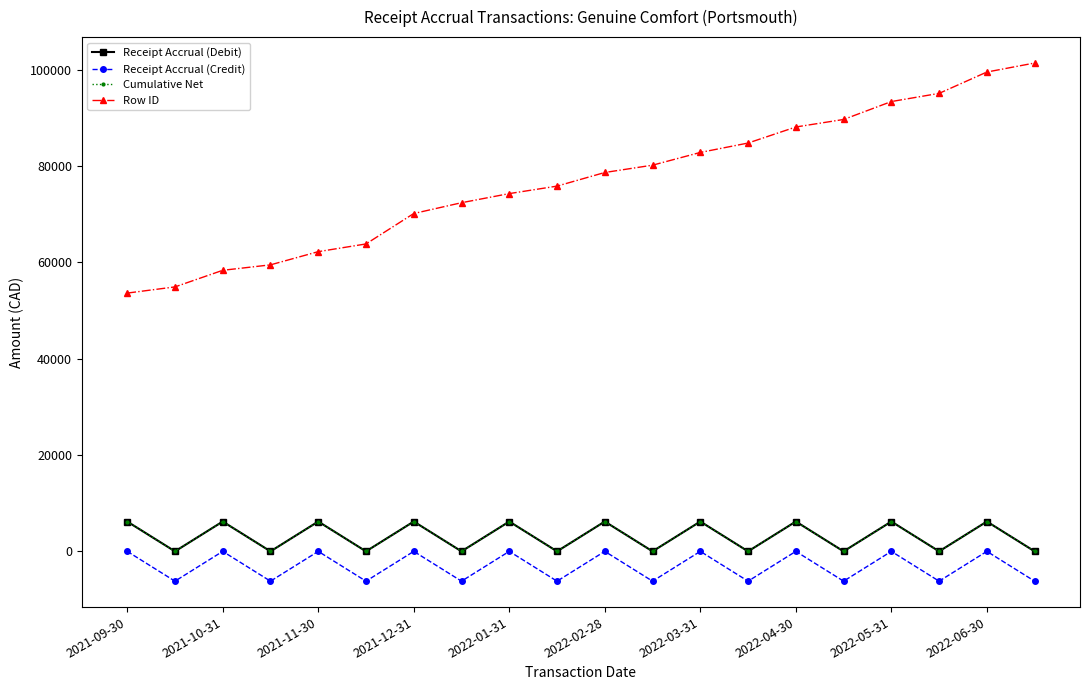

True or false: Receipt Accrual (Credit) and Row ID intersect in this chart.

False